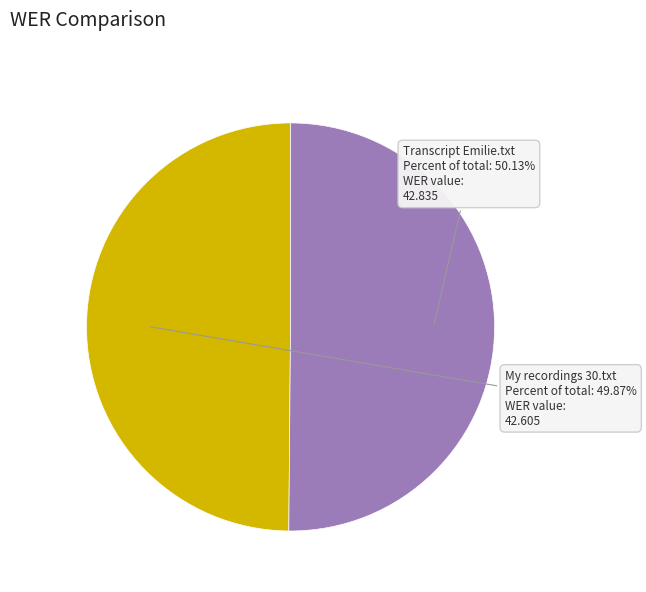

Do Transcript Emilie.txt and My recordings 30.txt together represent more than half of the pie?

Yes